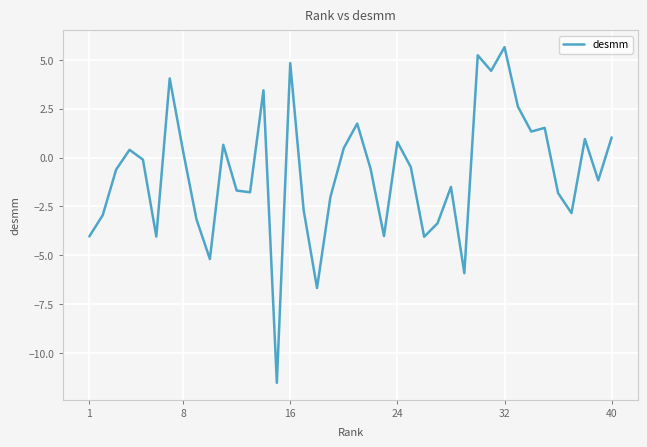

What is the smallest value displayed?

-11.5